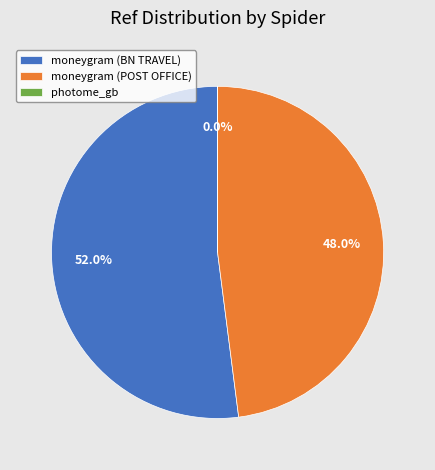

Is there any slice that represents more than half of the pie?

Yes